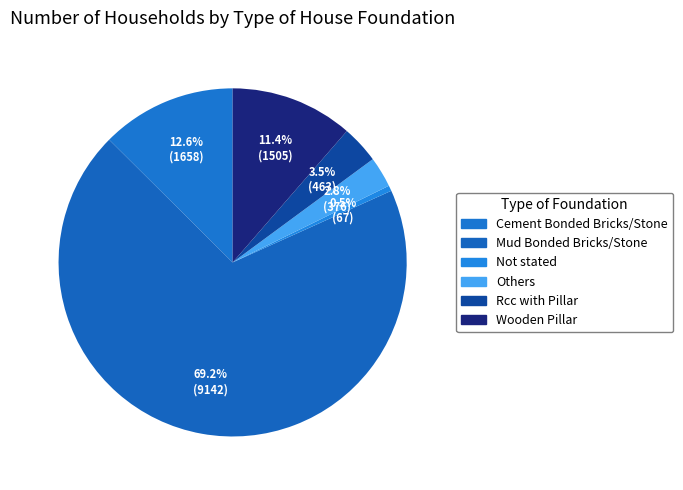

How many slices are in this pie chart?

6